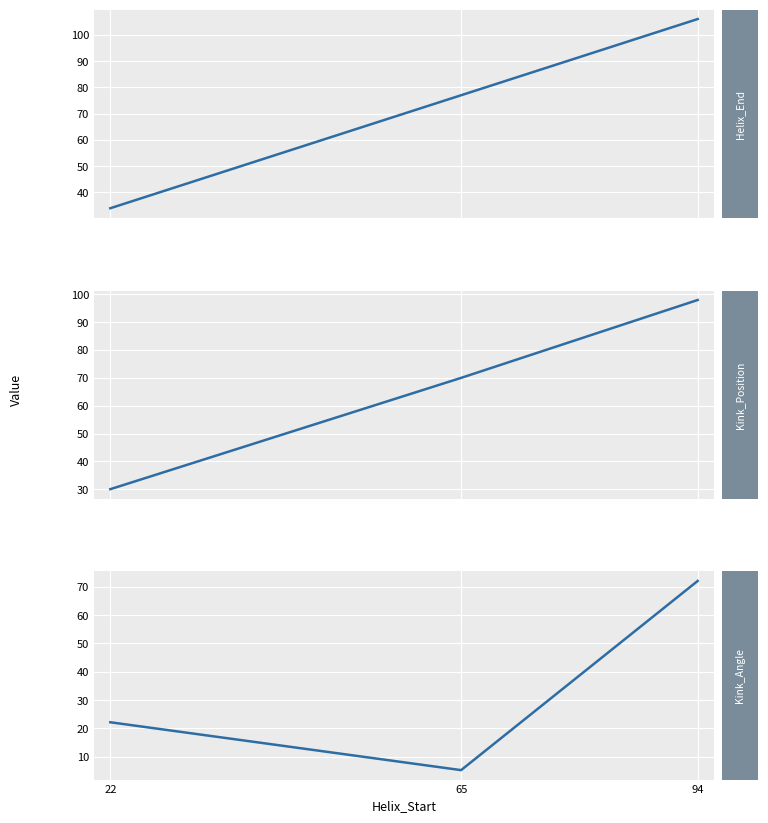

What is the sum of all Helix_End values?

217.0